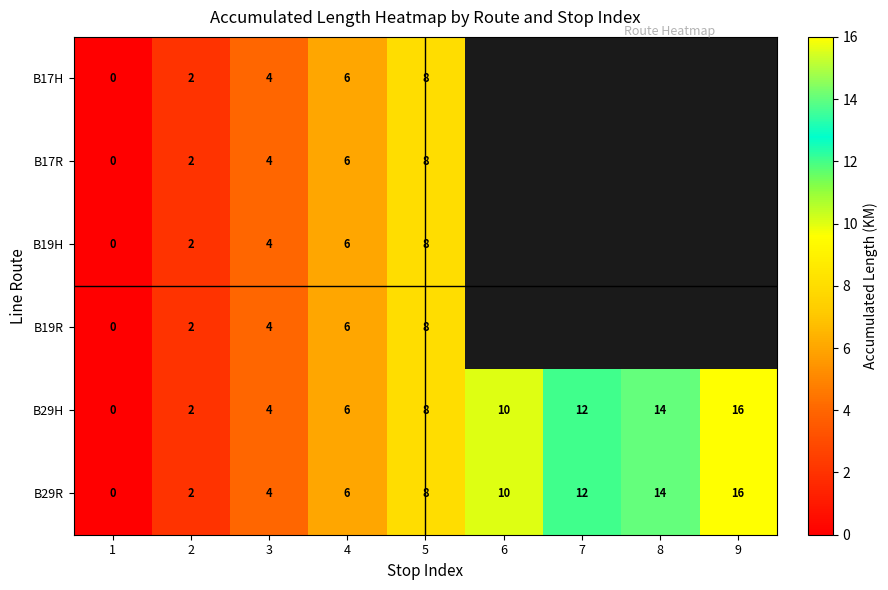

Where is B29H nearest to the value 8?

5